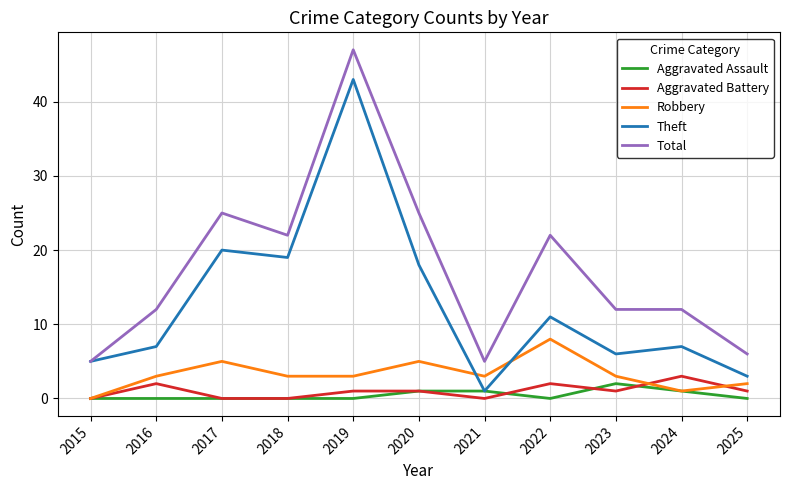

At which category is the sum across all series the highest?

2019